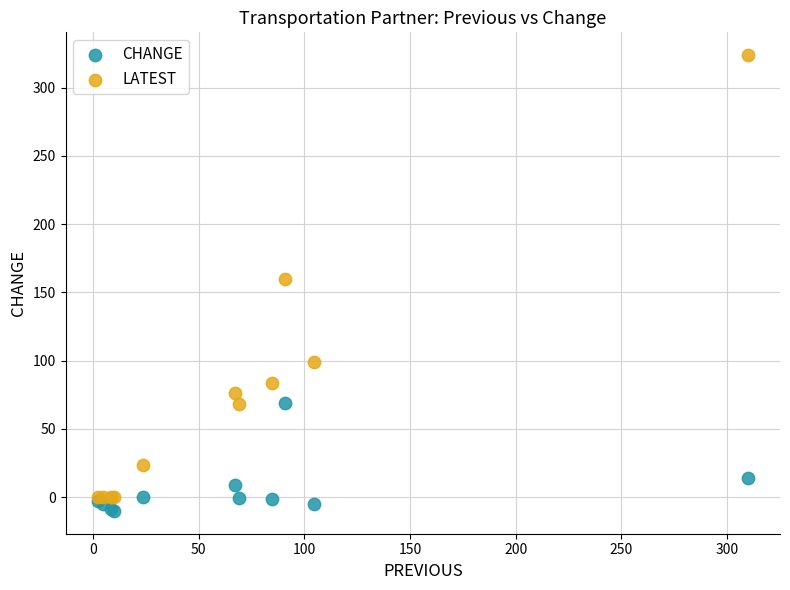

In the CHANGE series, what Y value is closest to 29?

14.2